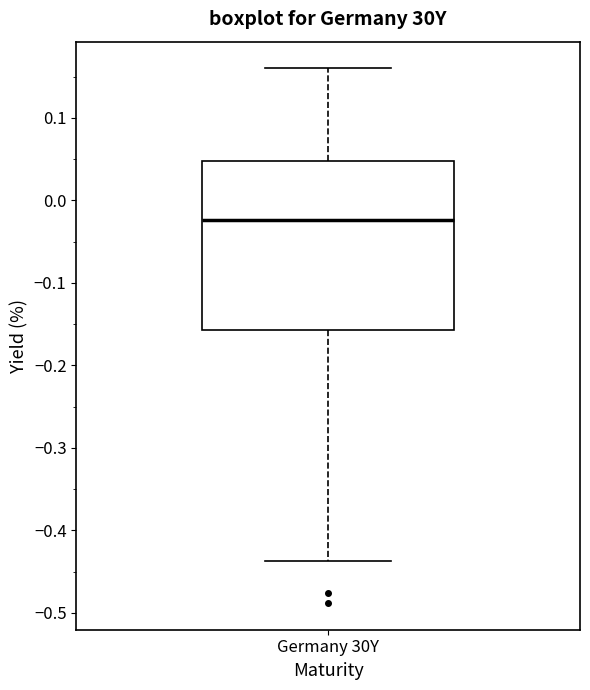

Transcribe this box plot: give where the median line is, the range the box spans, and where the two whiskers end, as read against the y-axis. The values are not printed on the chart, so give them approximately, as read against the axis.

median -0.02, box -0.16 to 0.05, whiskers -0.44 to 0.16